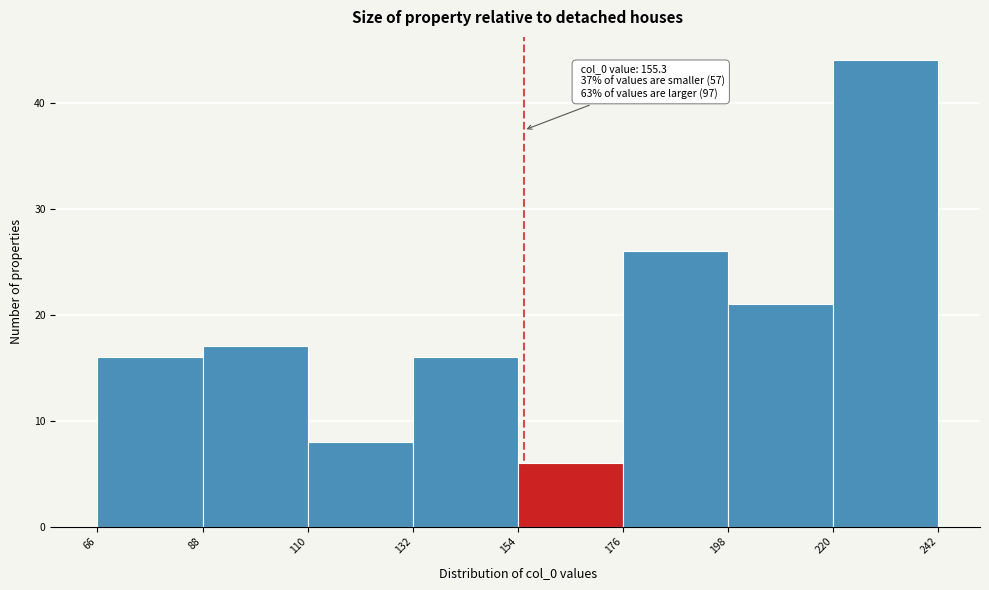

Over which range of the x-axis is the bar tallest?

220 to 242